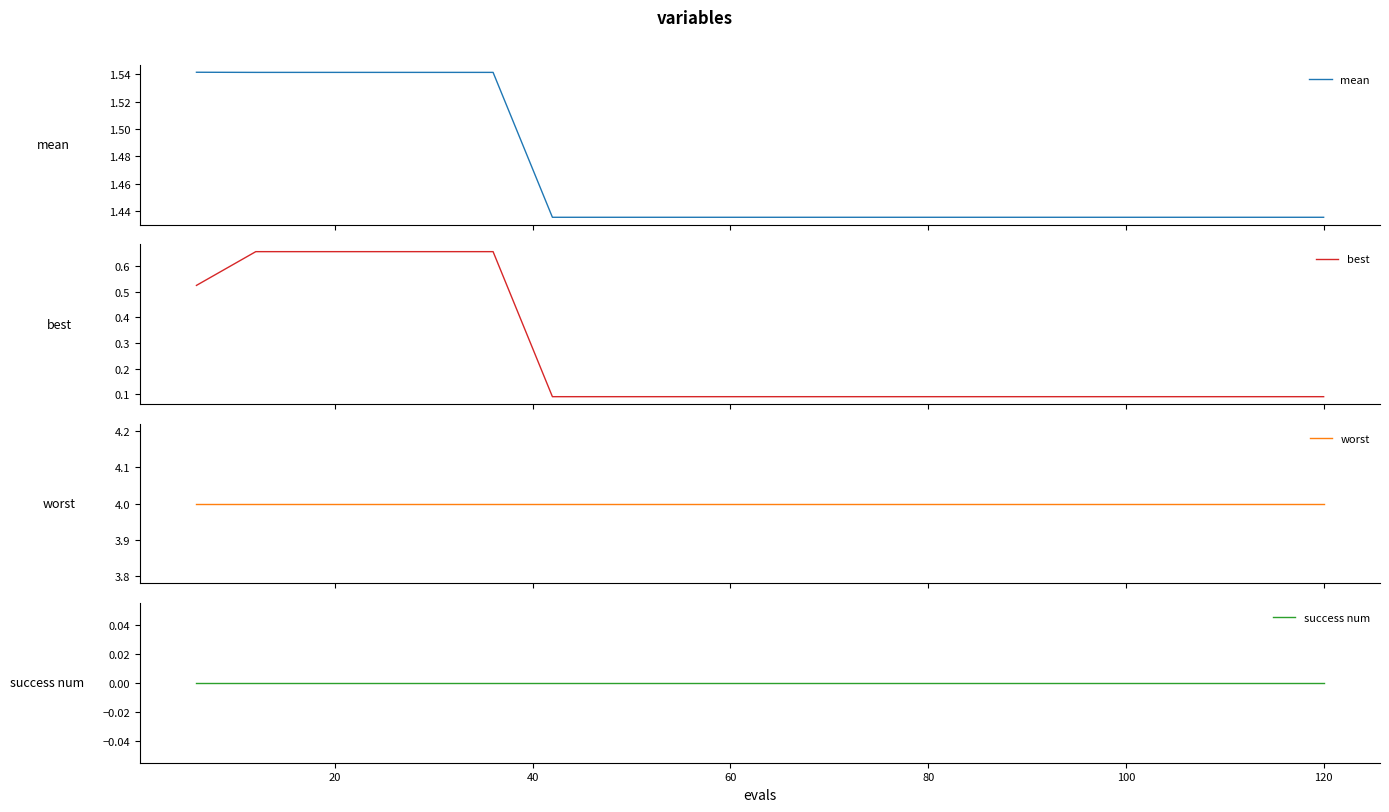

At 120, list the series in order from largest to smallest.

worst, mean, best, success num